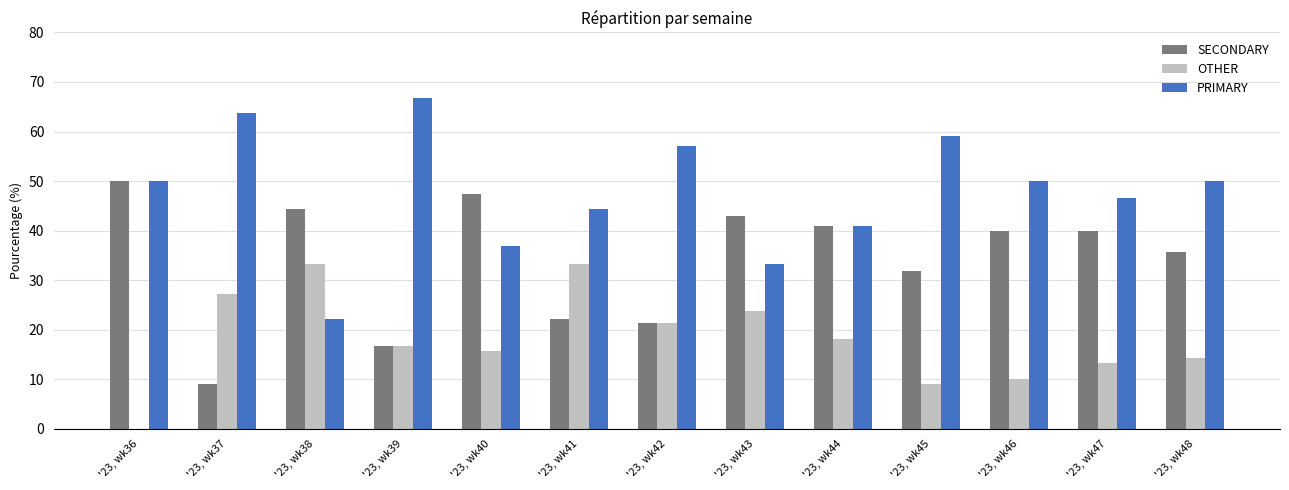

What is the maximum value for PRIMARY?

66.7